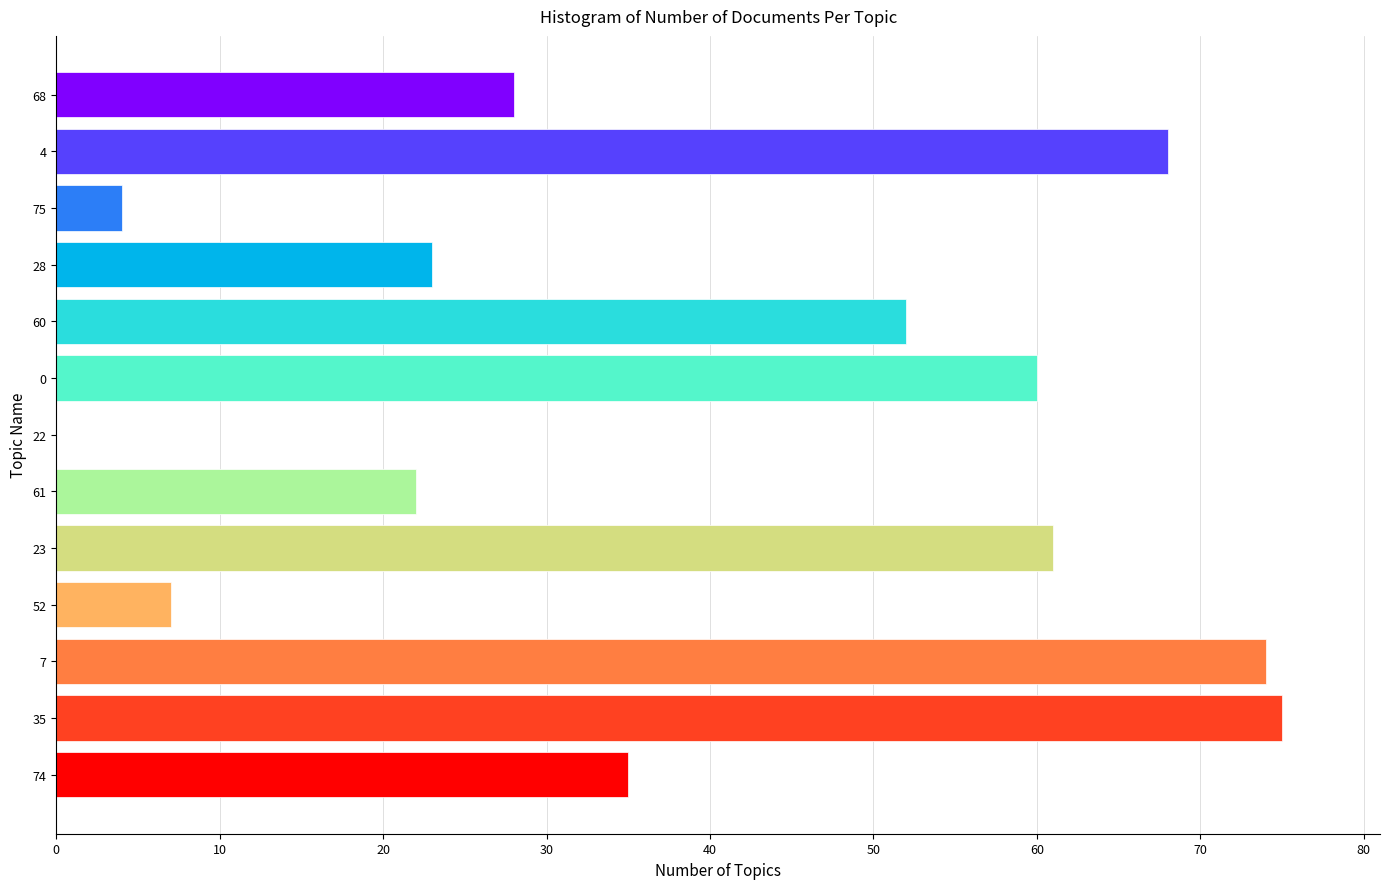

The chart shows a value of 4 at 52. True or false?

False